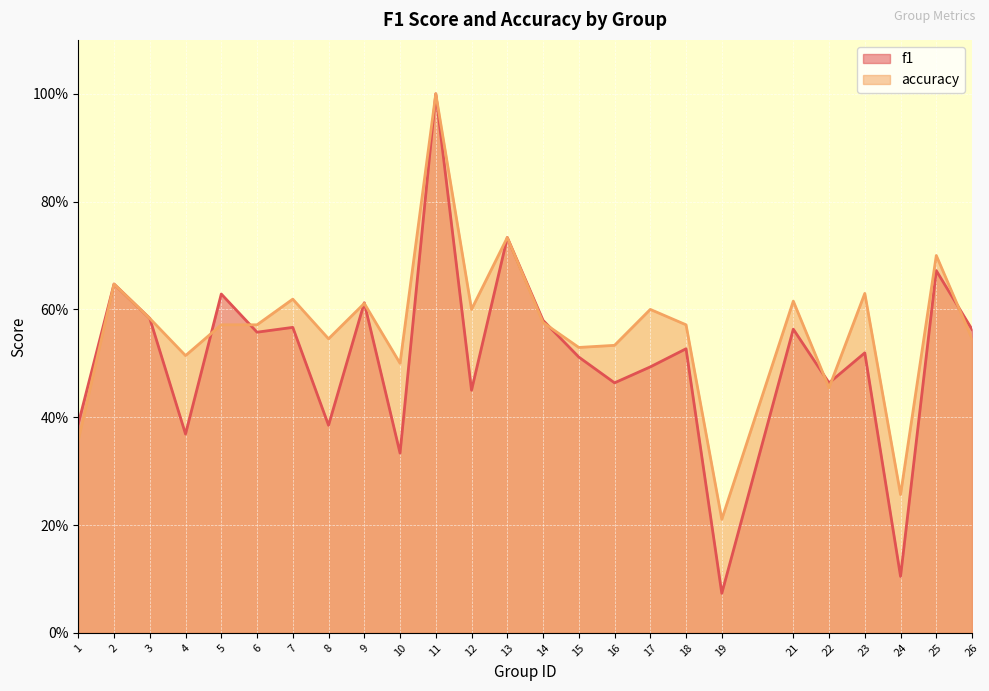

Which label corresponds to the largest value in the chart?

11